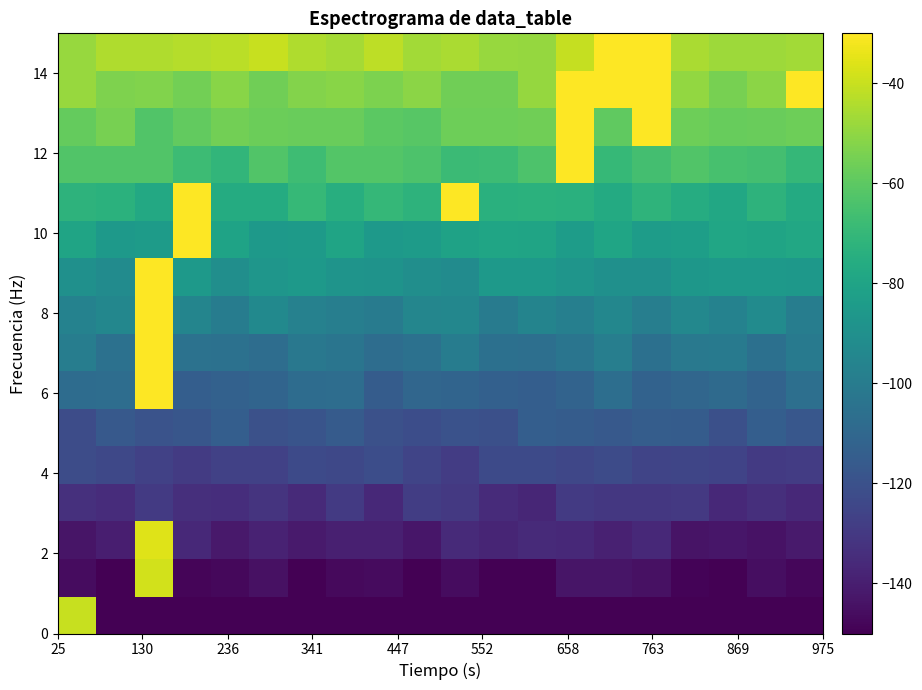

How many categories are shown in the chart?

20